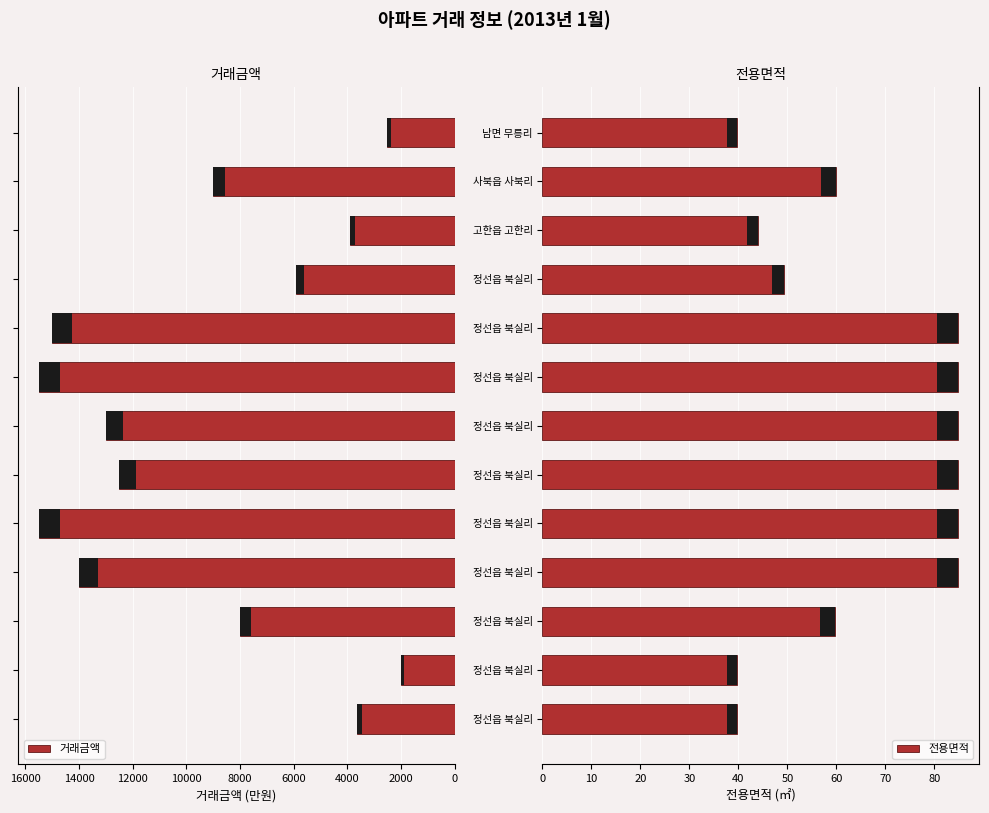

Reading right to left, transcribe all the data shown in this chart.

거래금액: 2500.0	9000.0	3900.0	5900.0	15000.0	15500.0	13000.0	12500.0	15500.0	14000.0	8000.0	2000.0	3650.0
전용면적: 39.7	59.9	43.9	49.2	84.9	84.9	84.9	84.9	84.9	84.9	59.7	39.7	39.7